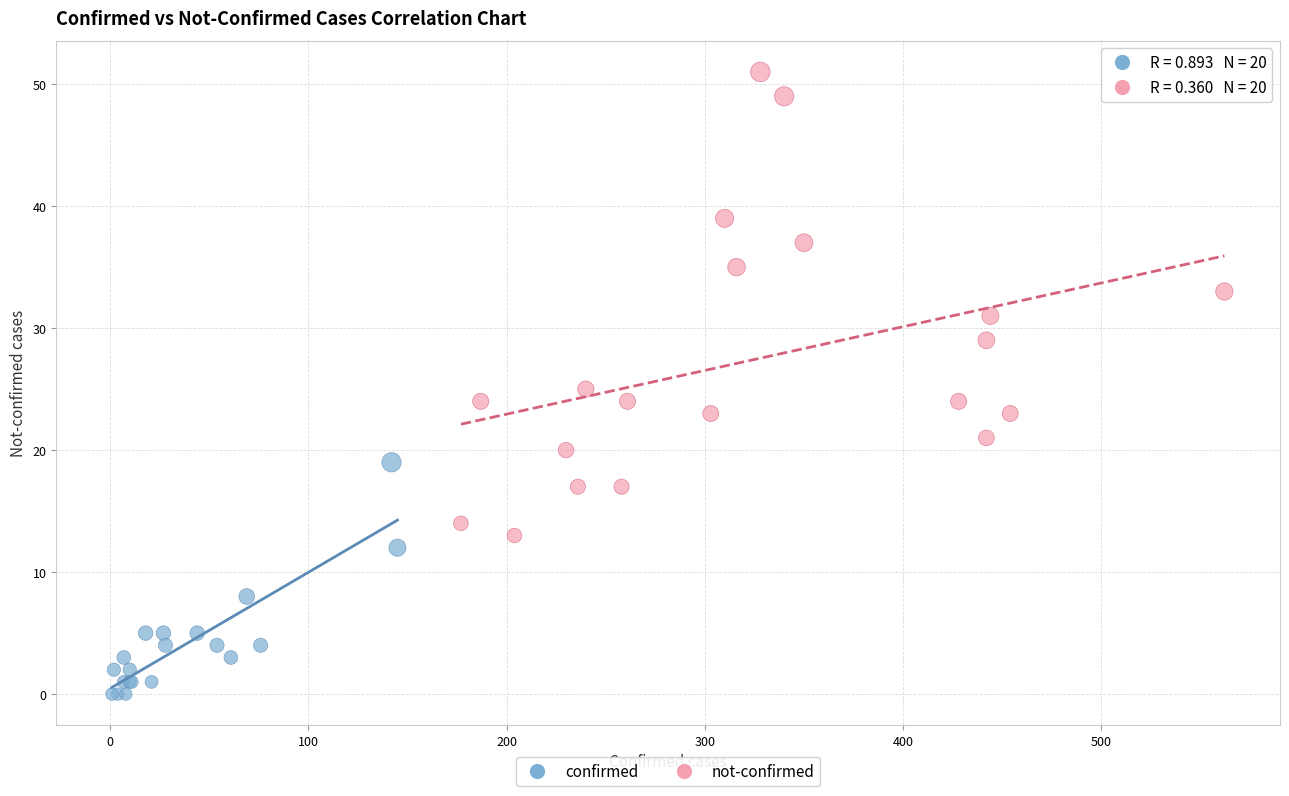

Which series contains the highest Y value?

not-confirmed